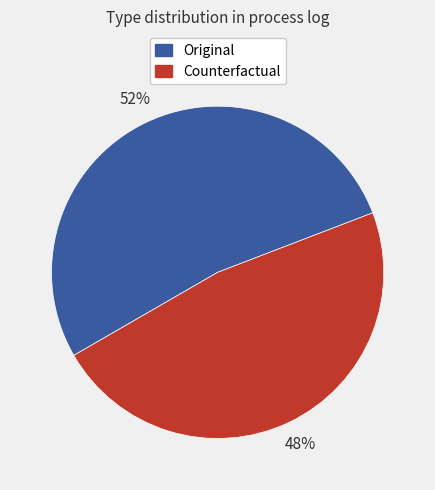

Approximately how many times larger is the value at Original compared to Counterfactual?

1.1